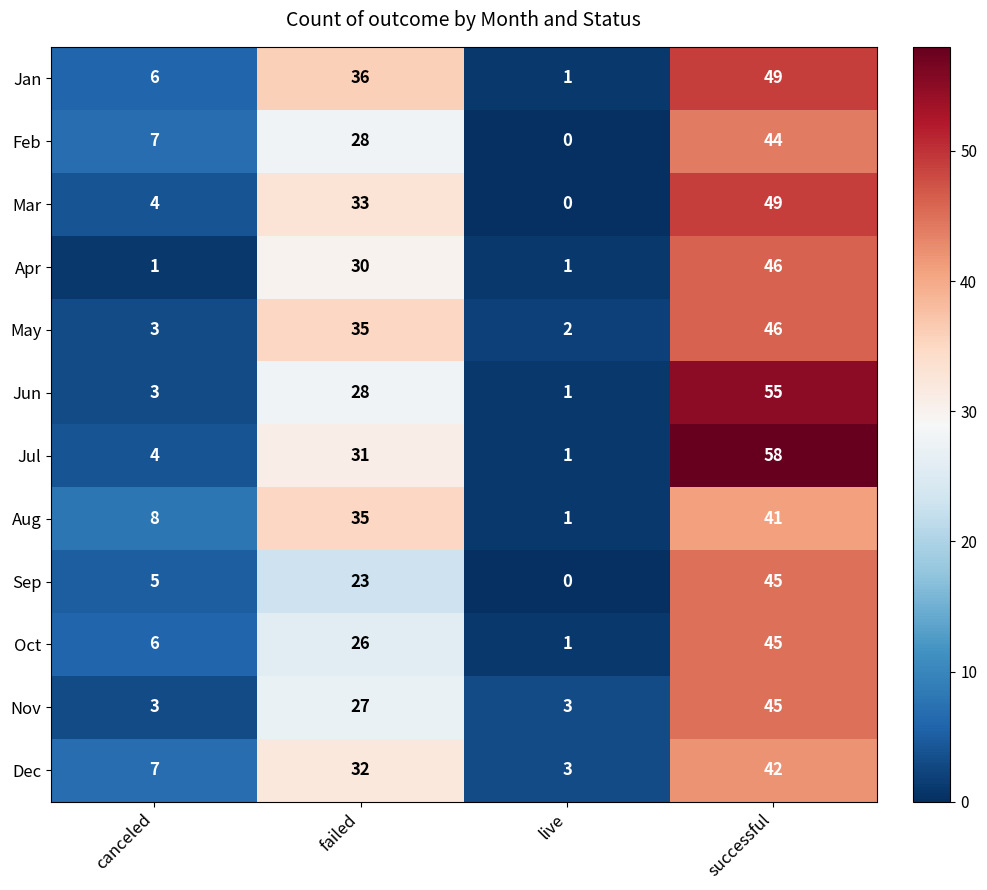

At which category is the sum across all series the highest?

successful